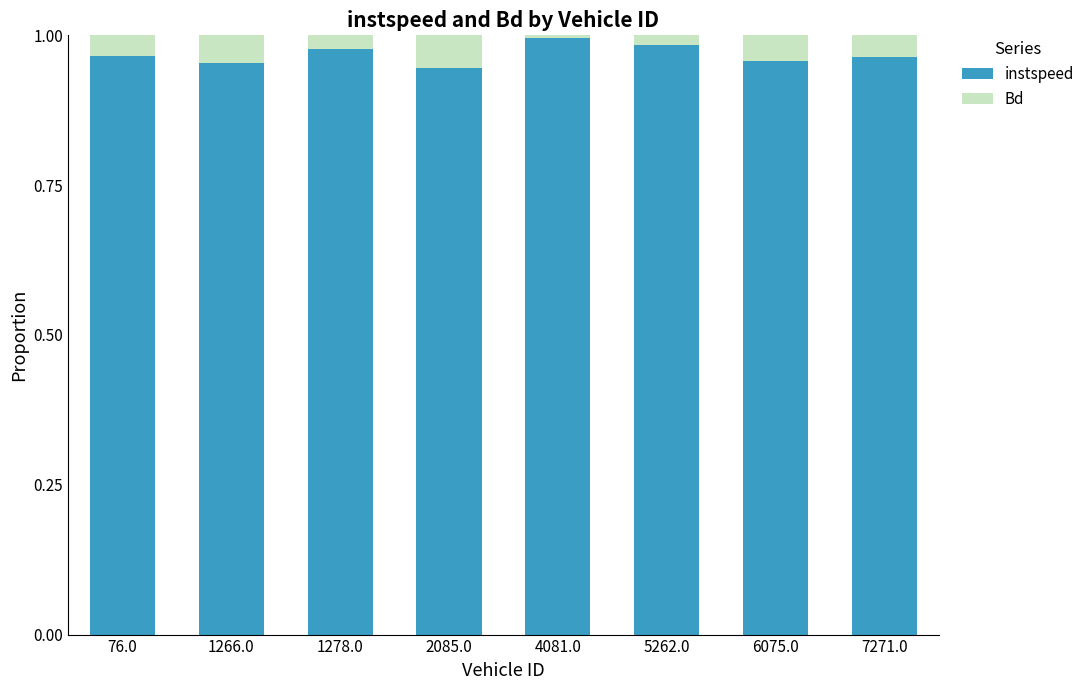

The instspeed series shows 1.0 at 1278.0. True or false?

True